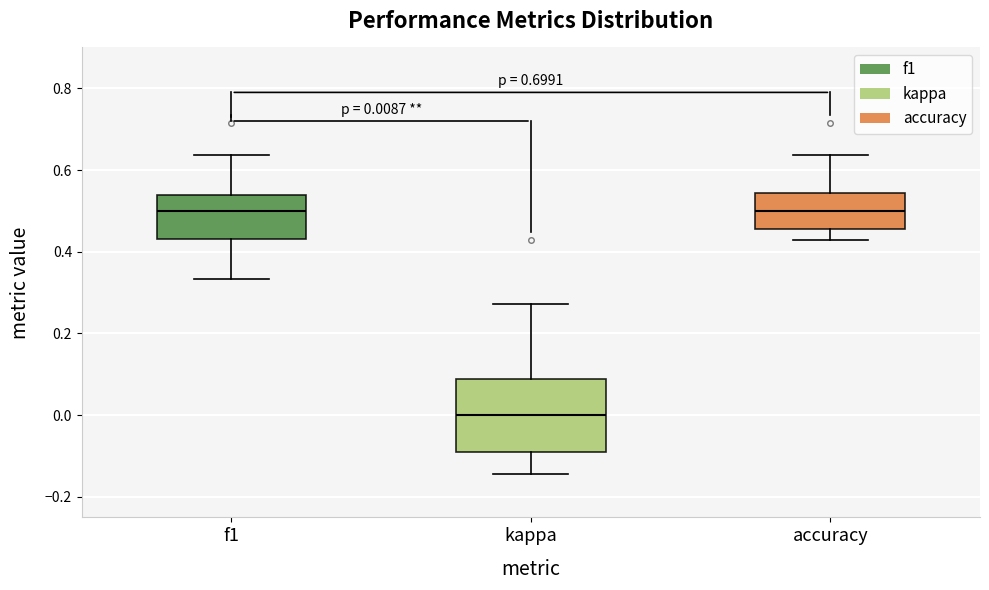

Which box is the tallest, from its lower edge to its upper edge?

kappa